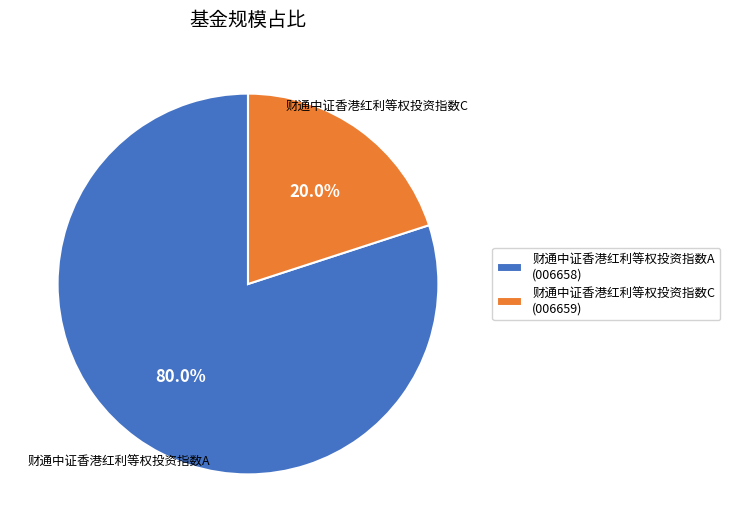

To the nearest percent, what percentage of the pie is 财通中证香港红利等权投资指数A?

80%